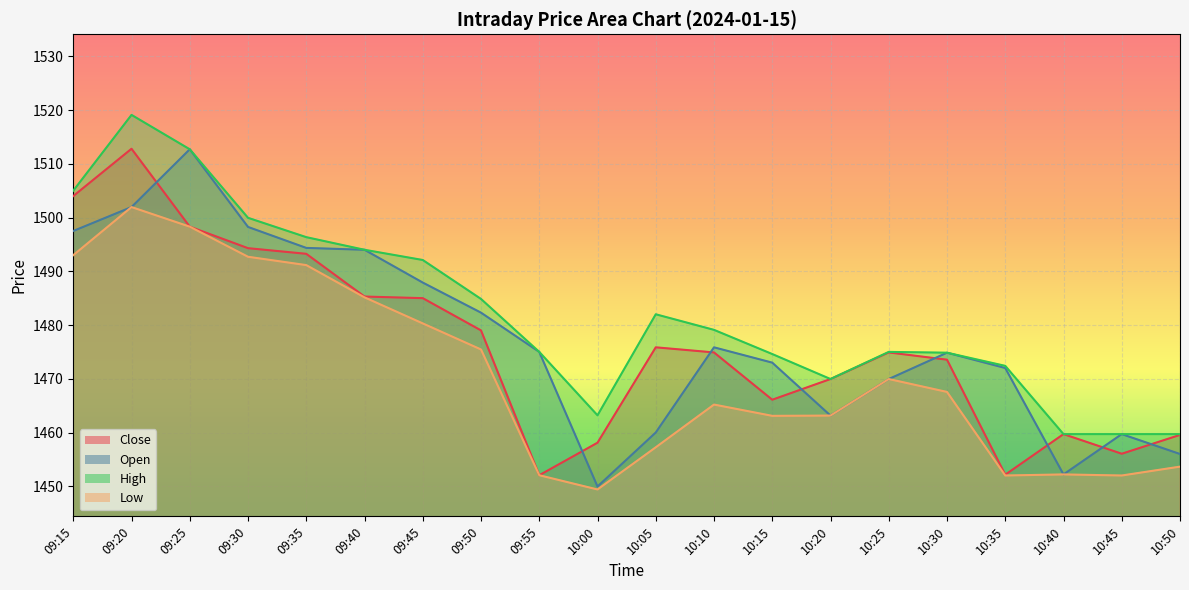

Which series has the largest total across all categories?

High